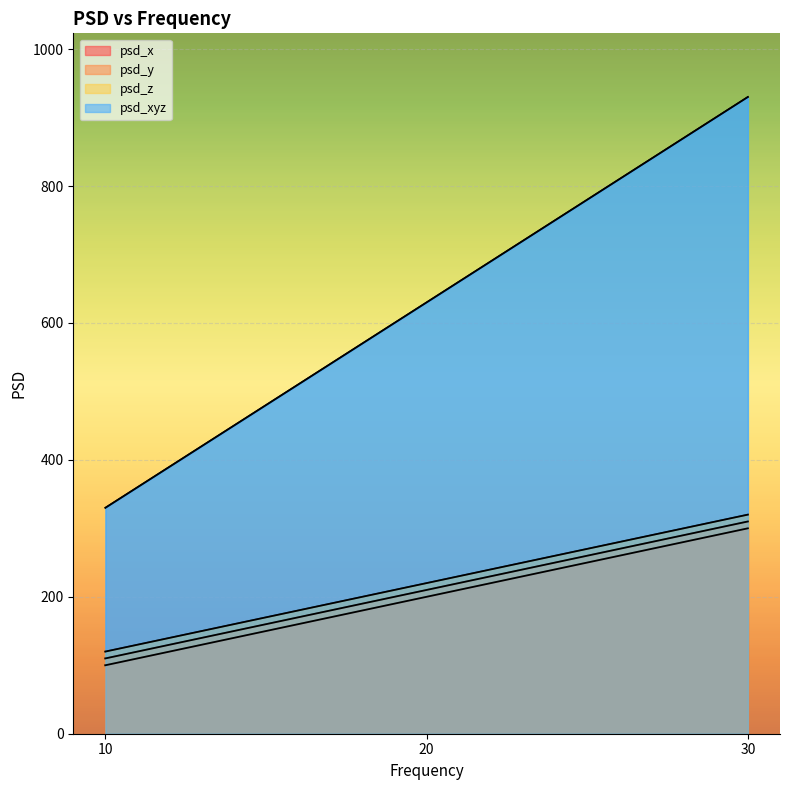

Which series changed the most between 20.0 and 30.0?

psd_xyz